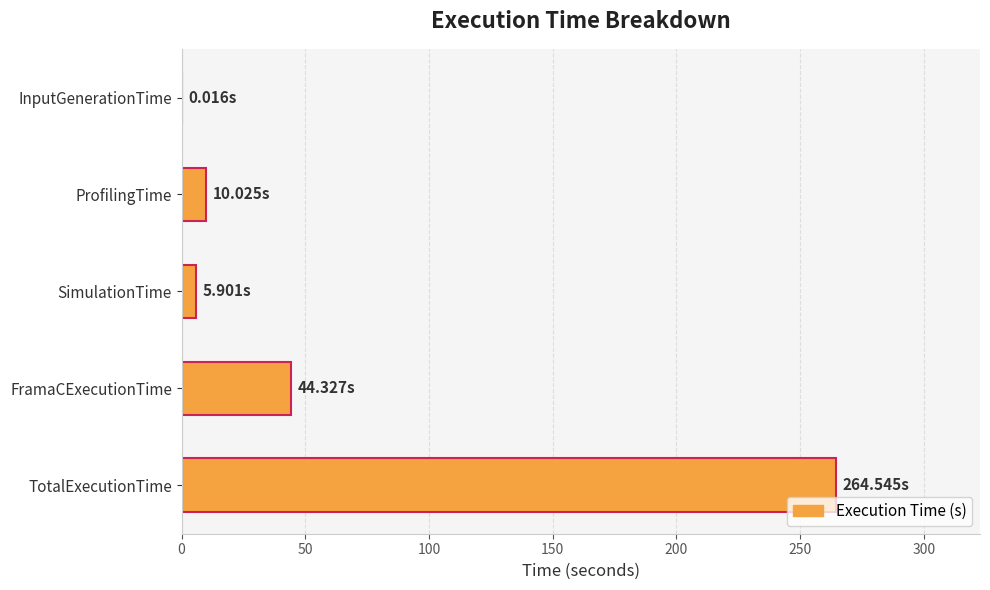

What is the sum of all values?

324.8